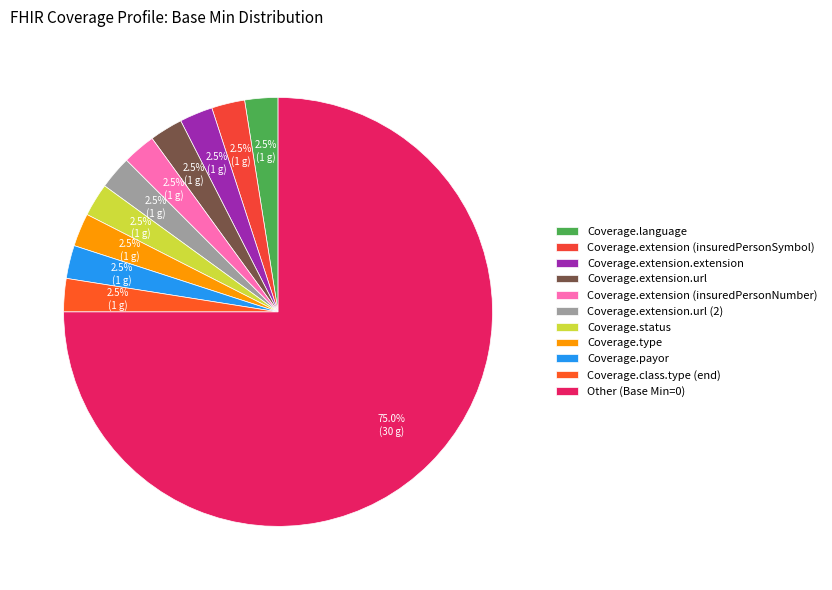

How many slices are in this pie chart?

11